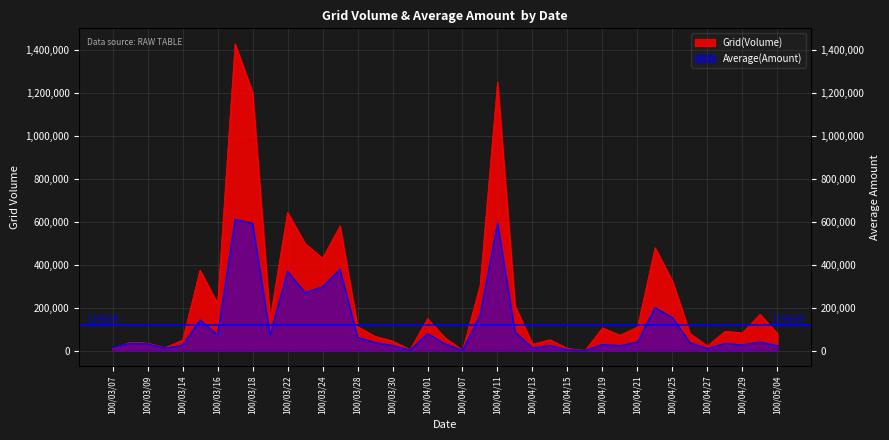

How many data points in Grid(Volume) are above 90000?

19